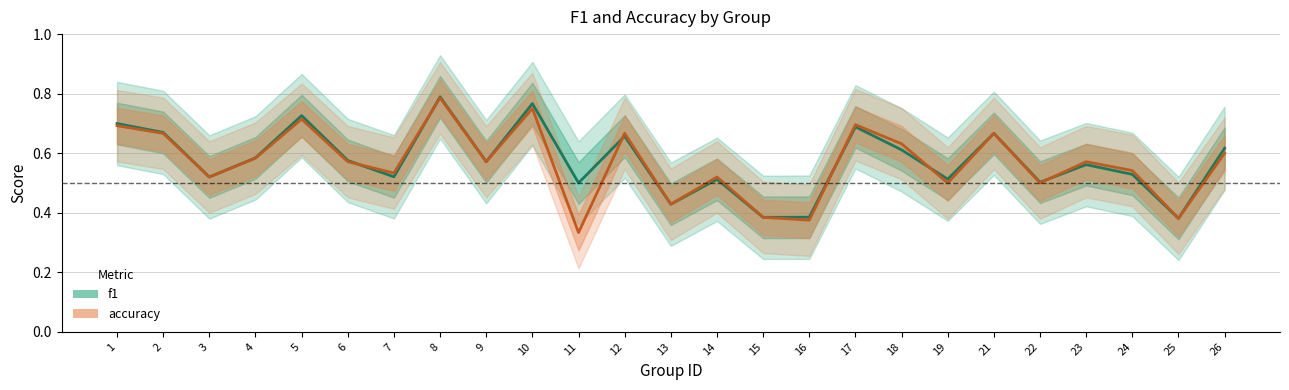

Rank the series by their average value, from lowest to highest.

accuracy, f1